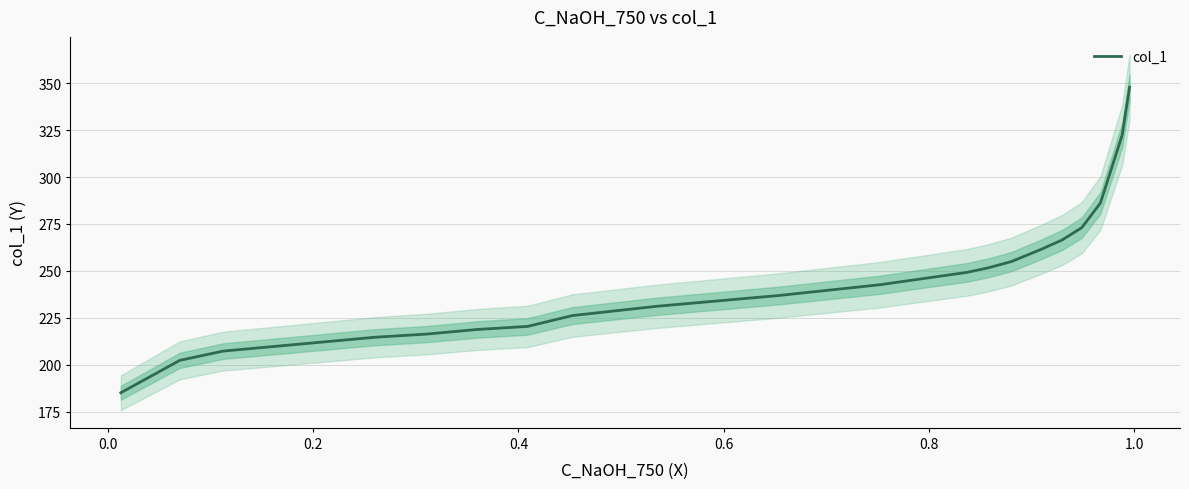

What is the average value?

242.6